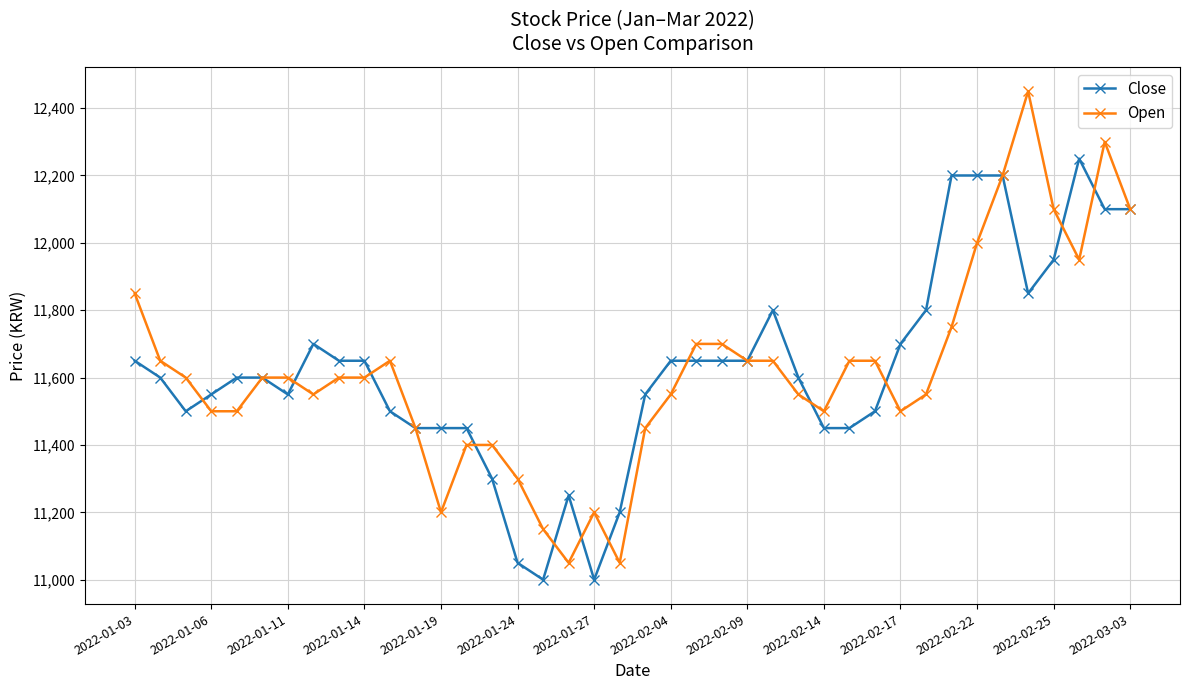

Which series has the widest spread of values?

Open